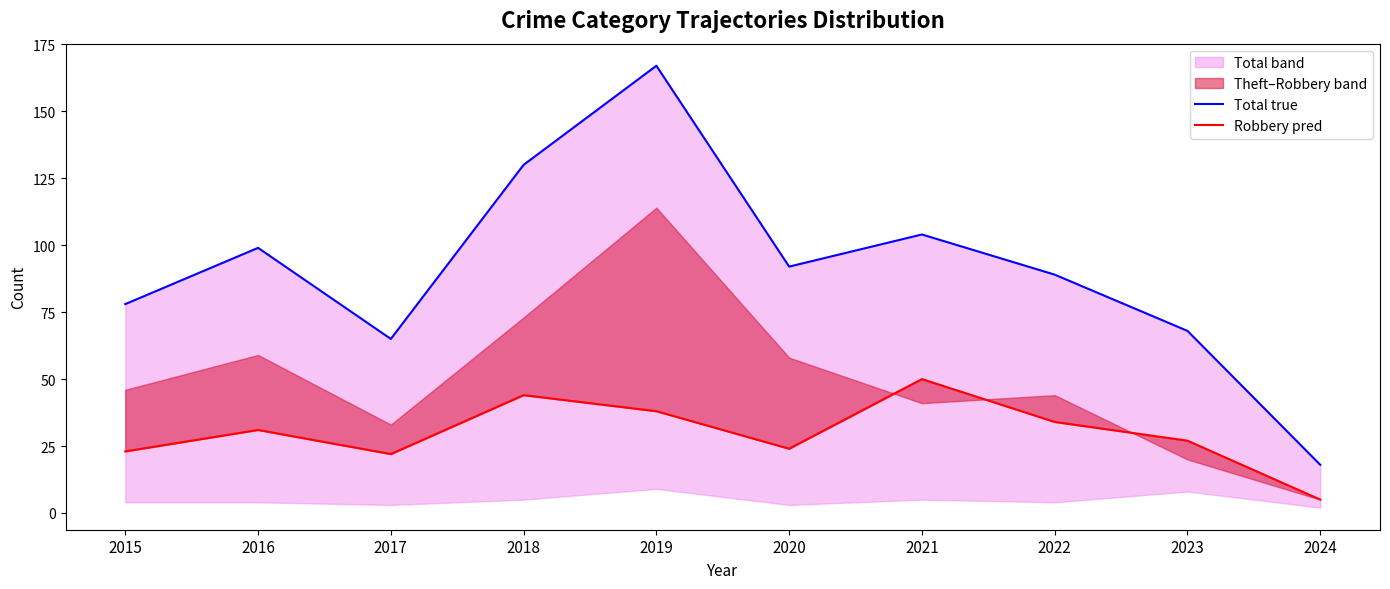

How many values in the Total true series exceed 92?

4